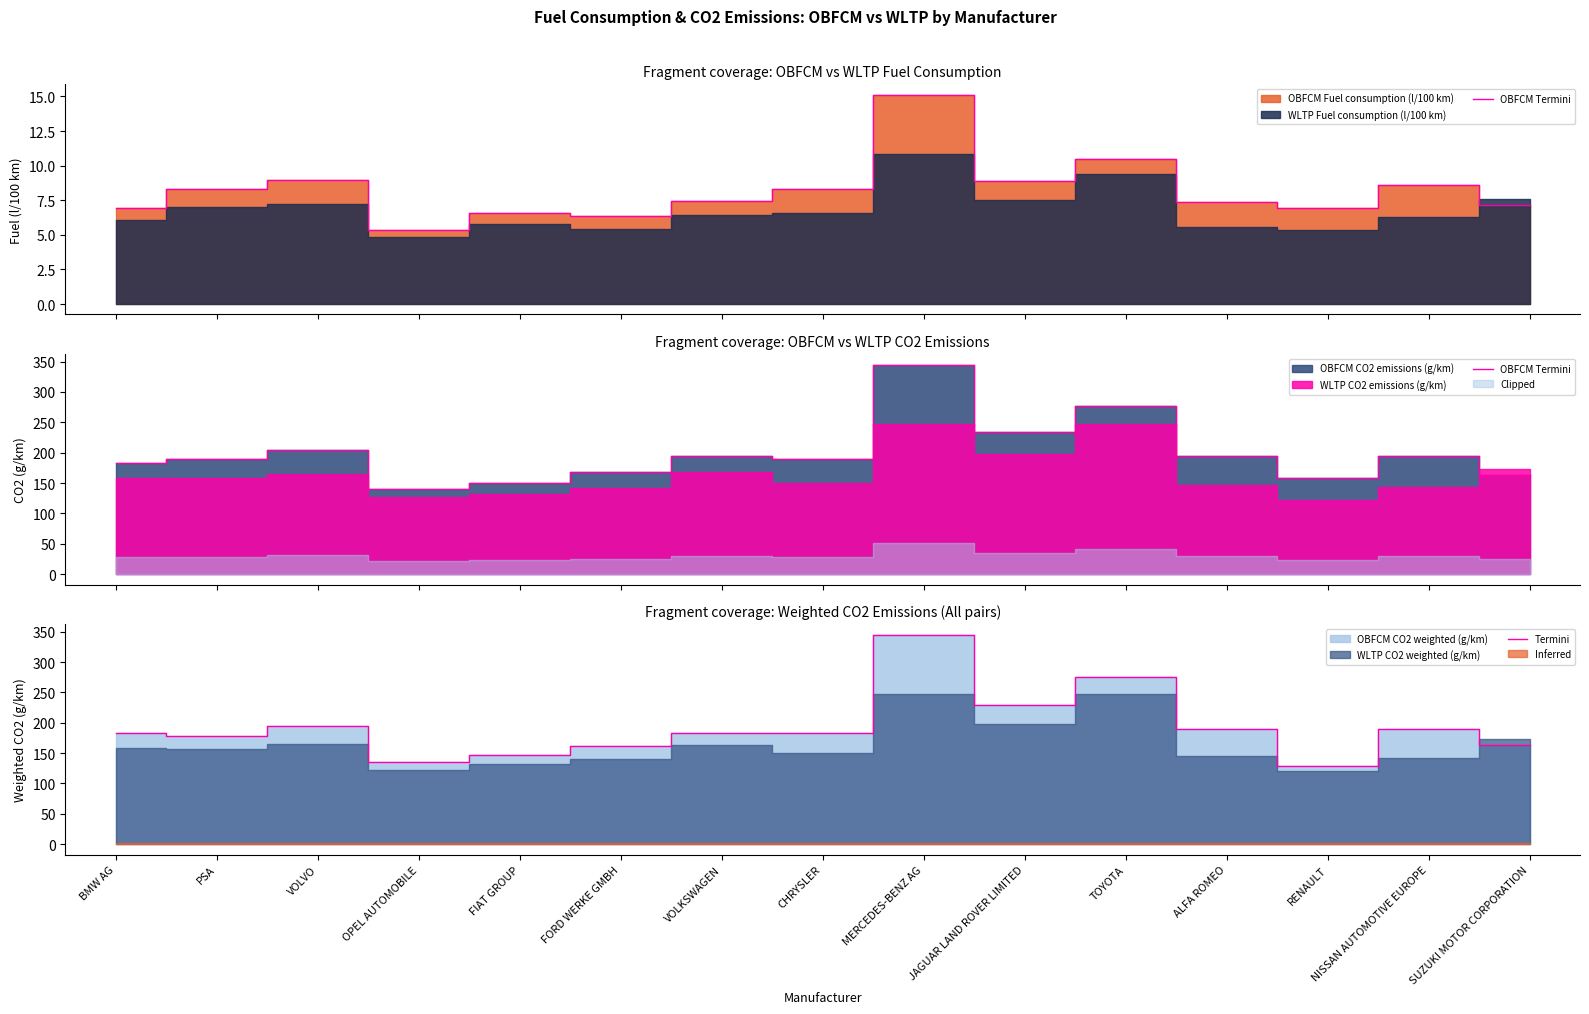

What is the difference between the maximum and minimum values in the Termini series?

215.3